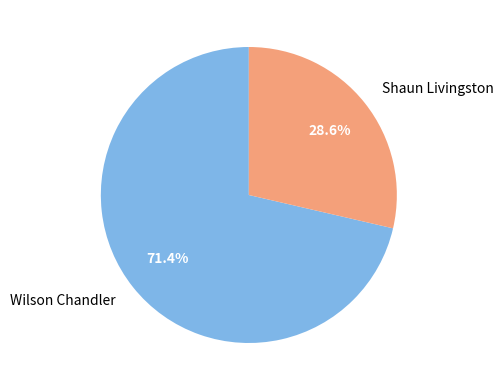

What is the majority slice?

Wilson Chandler